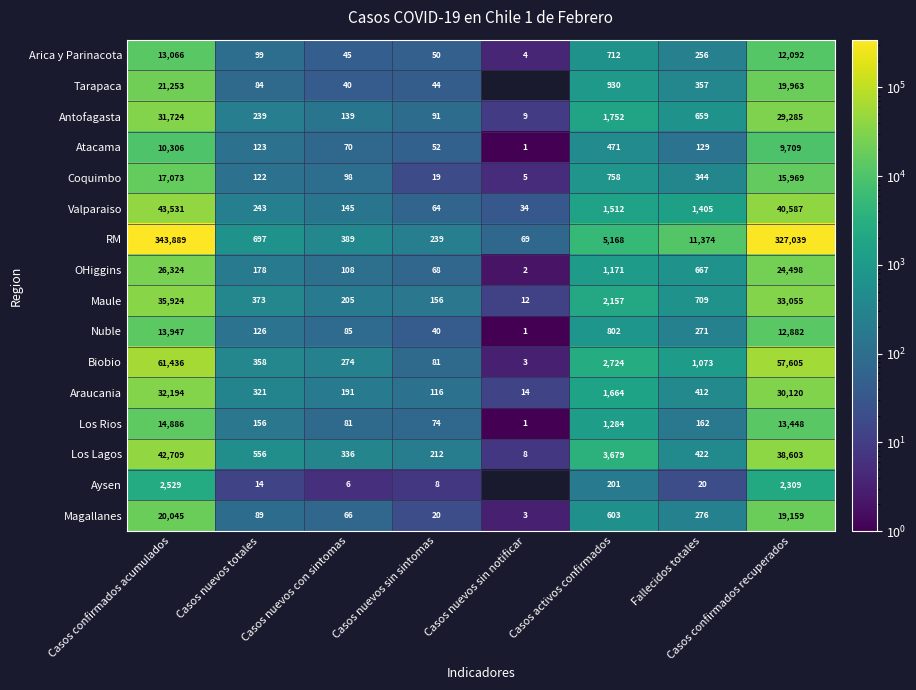

List the labels in order of Araucania value, largest first.

Casos confirmados acumulados, Casos confirmados recuperados, Casos activos confirmados, Fallecidos totales, Casos nuevos totales, Casos nuevos con sintomas, Casos nuevos sin sintomas, Casos nuevos sin notificar